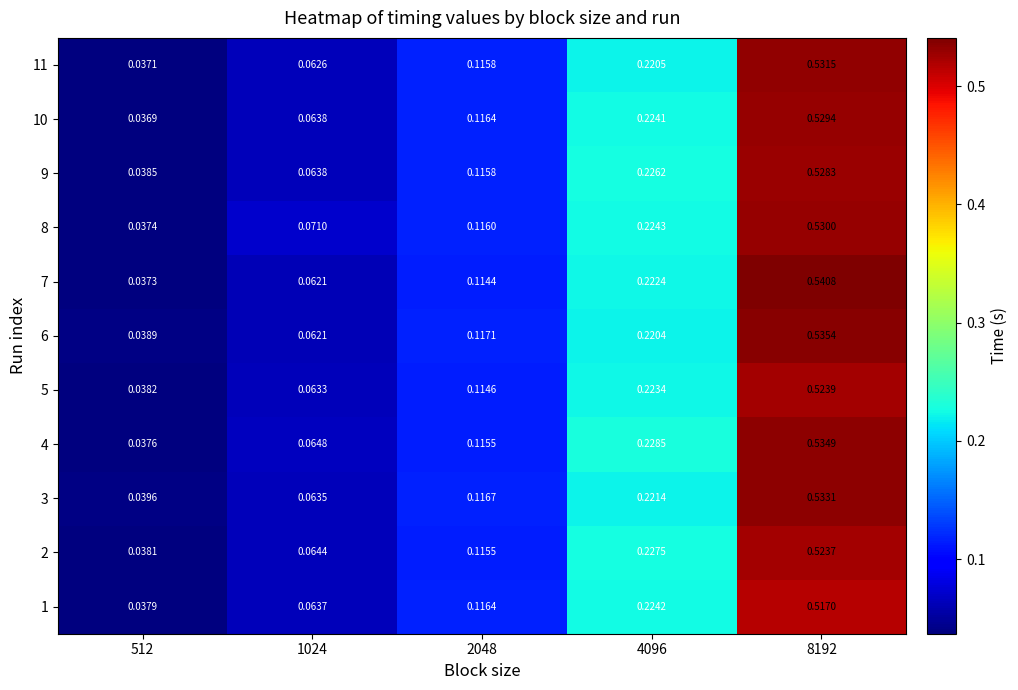

Is the value of 1 at 8192 greater than the value of 4 at 4096?

Yes